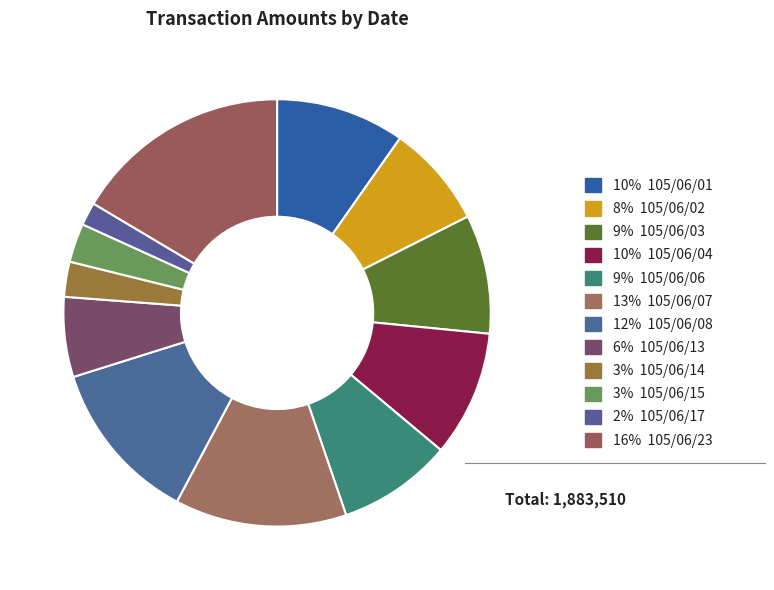

Which category has the biggest portion of the pie?

105/06/23